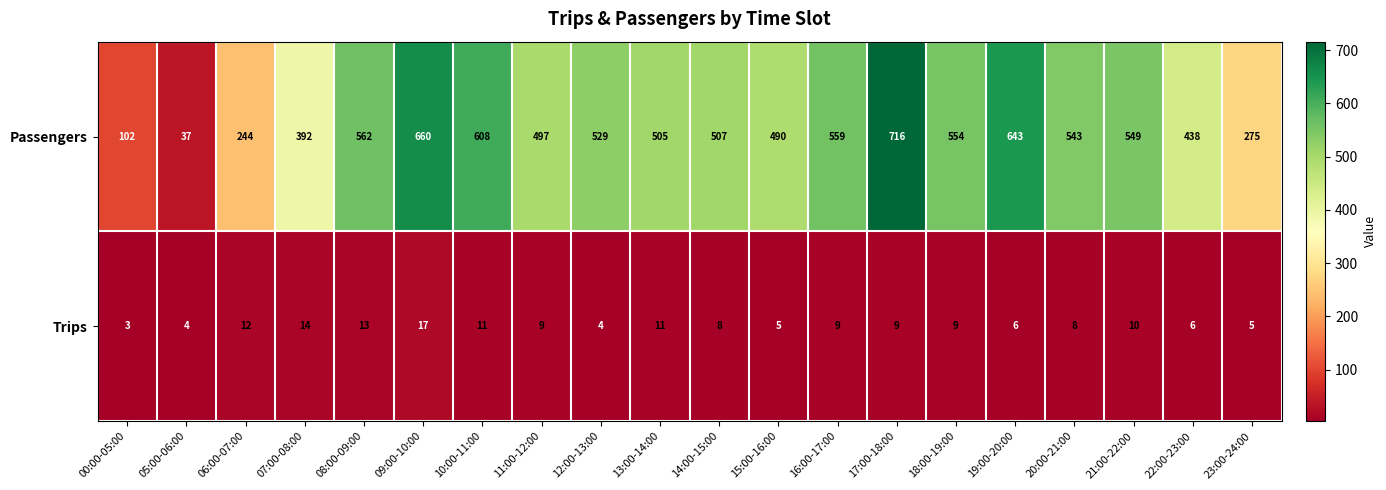

The value of Passengers at 20:00-21:00 is 248. True or false?

False